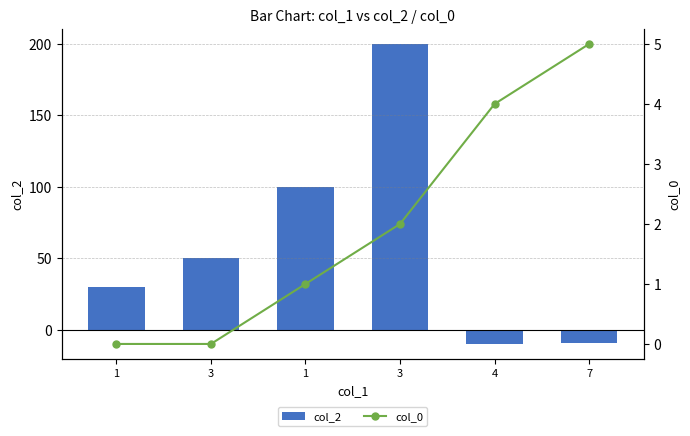

Reading right to left, list all the values displayed in this chart.

col_2: -9	-10	200	100	50	30
col_0: 5	4	2	1	0	0